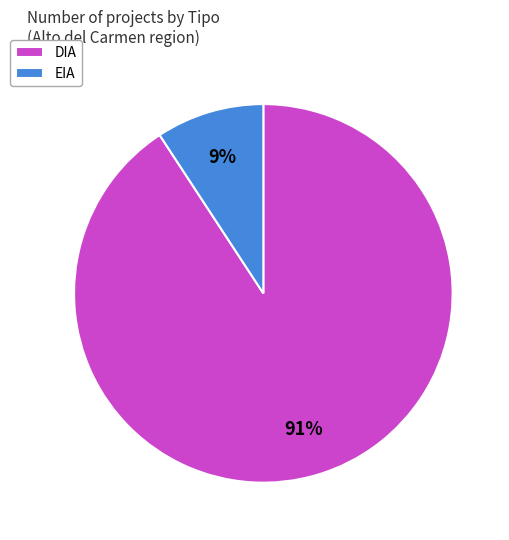

Count the number of slices in the pie.

2